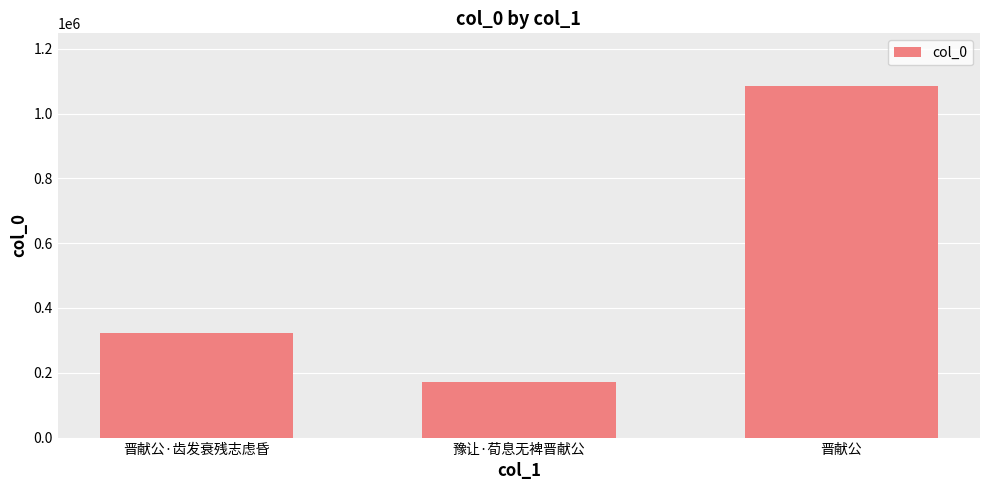

True or false: the data shows 1084872 at 晋献公.

True